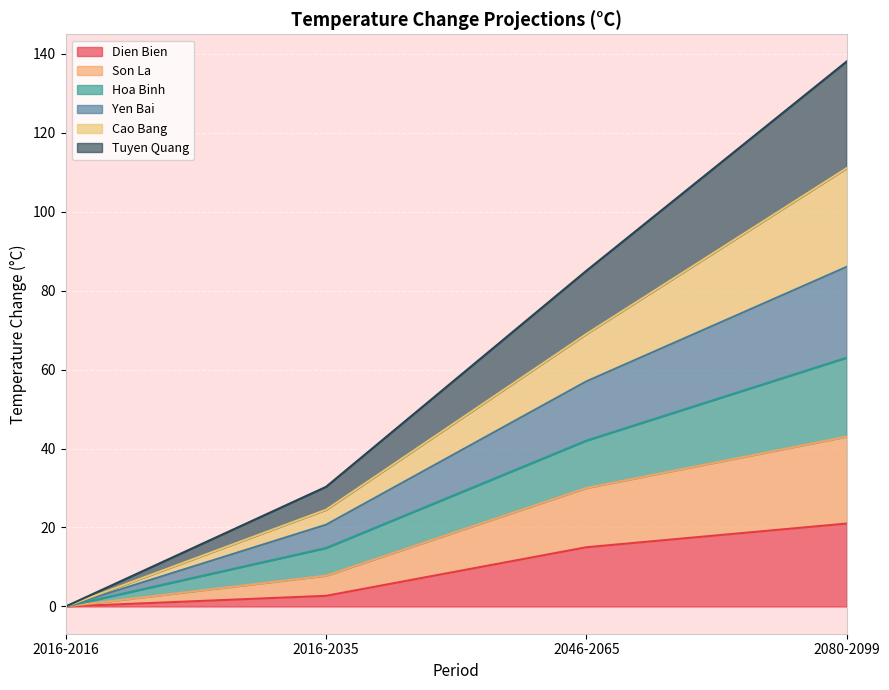

What is the value of the Dien Bien point at the 4th from the left?

21.0